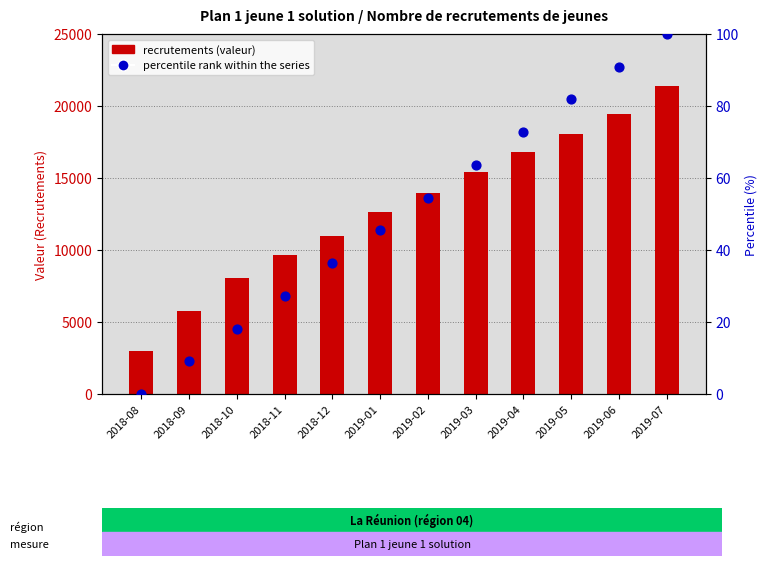

Which series has the largest total across all categories?

La Réunion (recrutements)